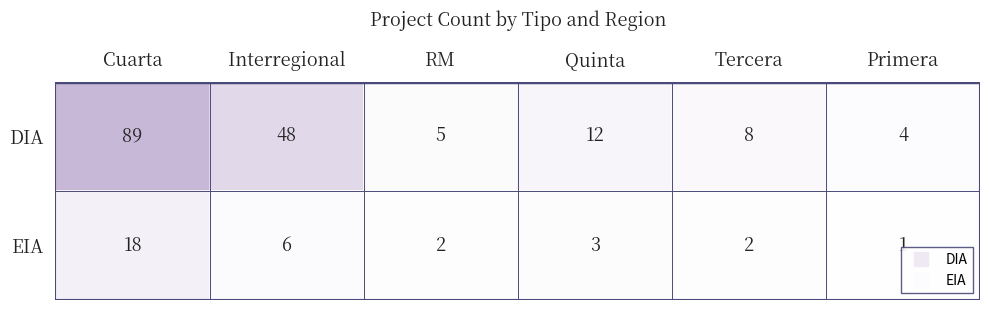

At which category is the sum across all series the highest?

Cuarta